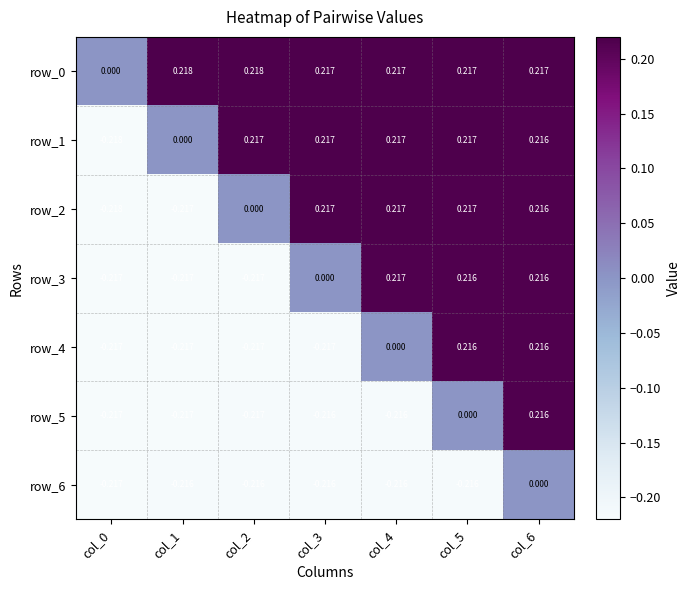

What is the approximate value of row_2 at col_3?

0.2